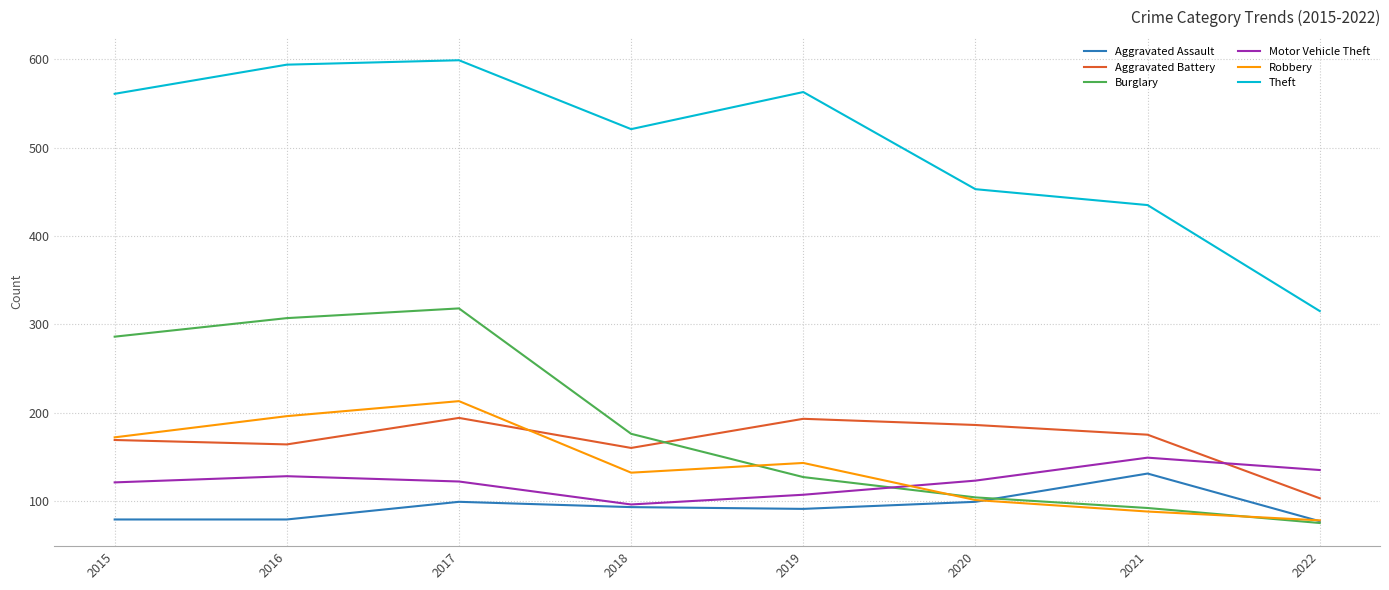

What is the total value across all series at 2016?

1468